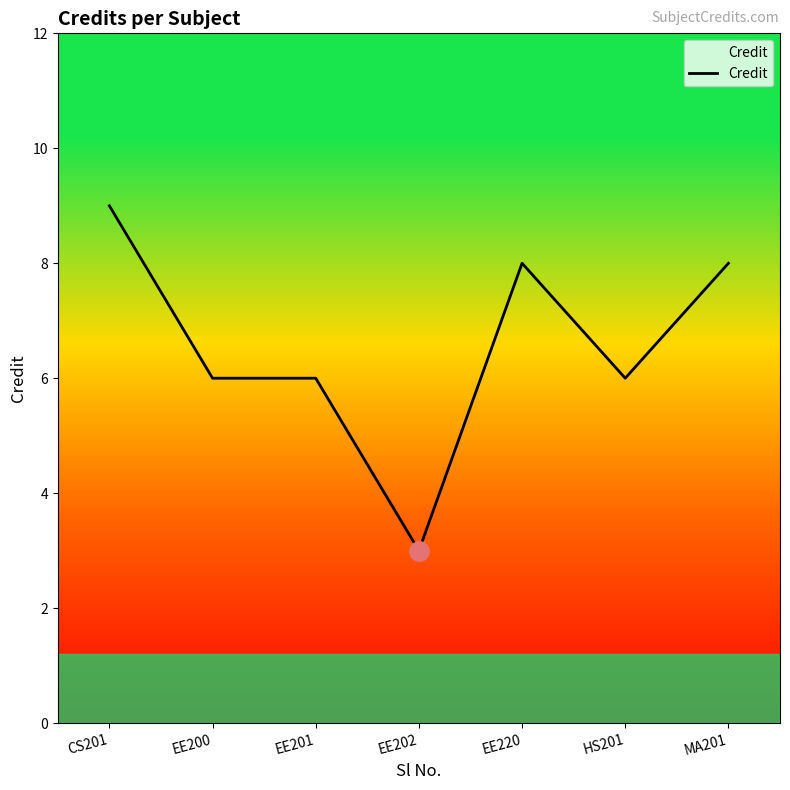

Between EE200 and EE220, which is larger?

EE220